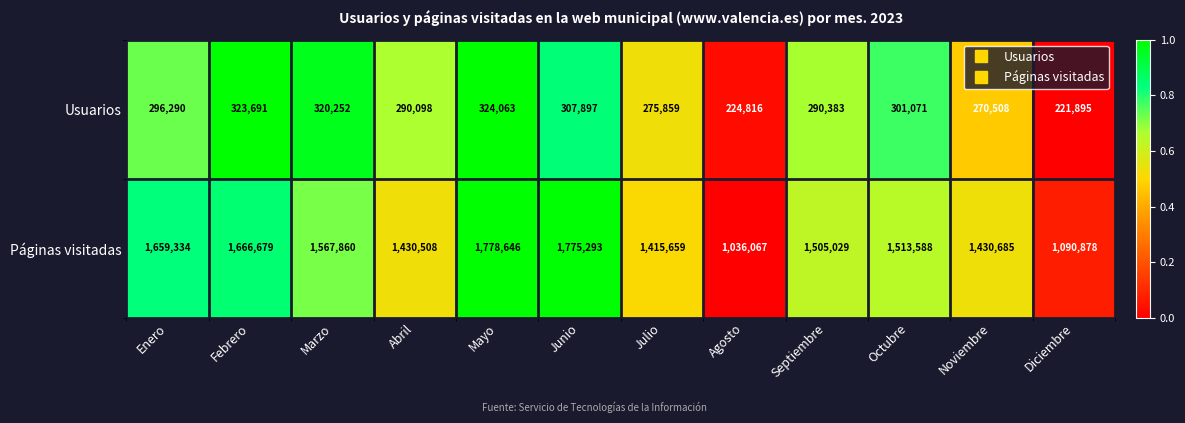

Which label corresponds to the largest value in the chart?

Mayo